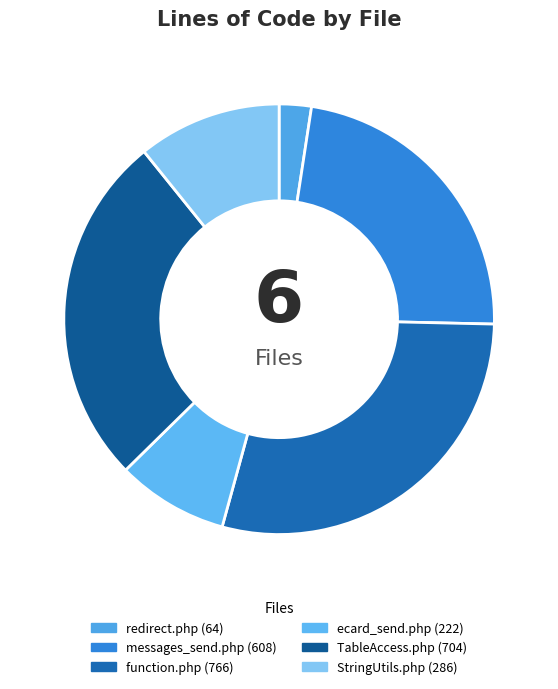

Is messages_send.php the majority of the pie?

No